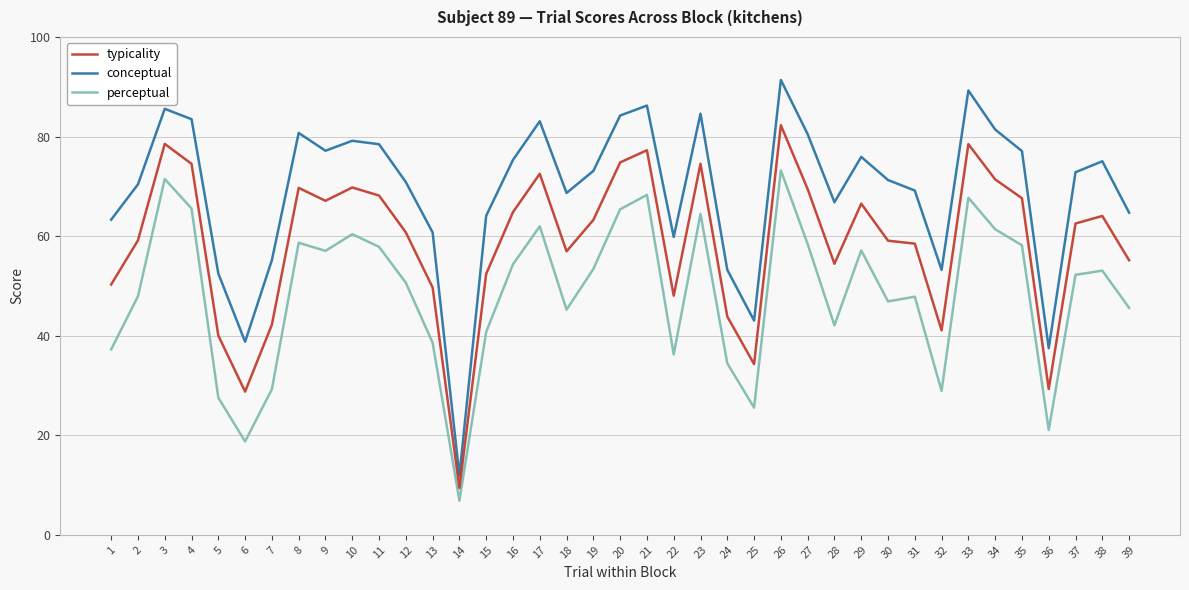

How many lines are shown in the chart?

3